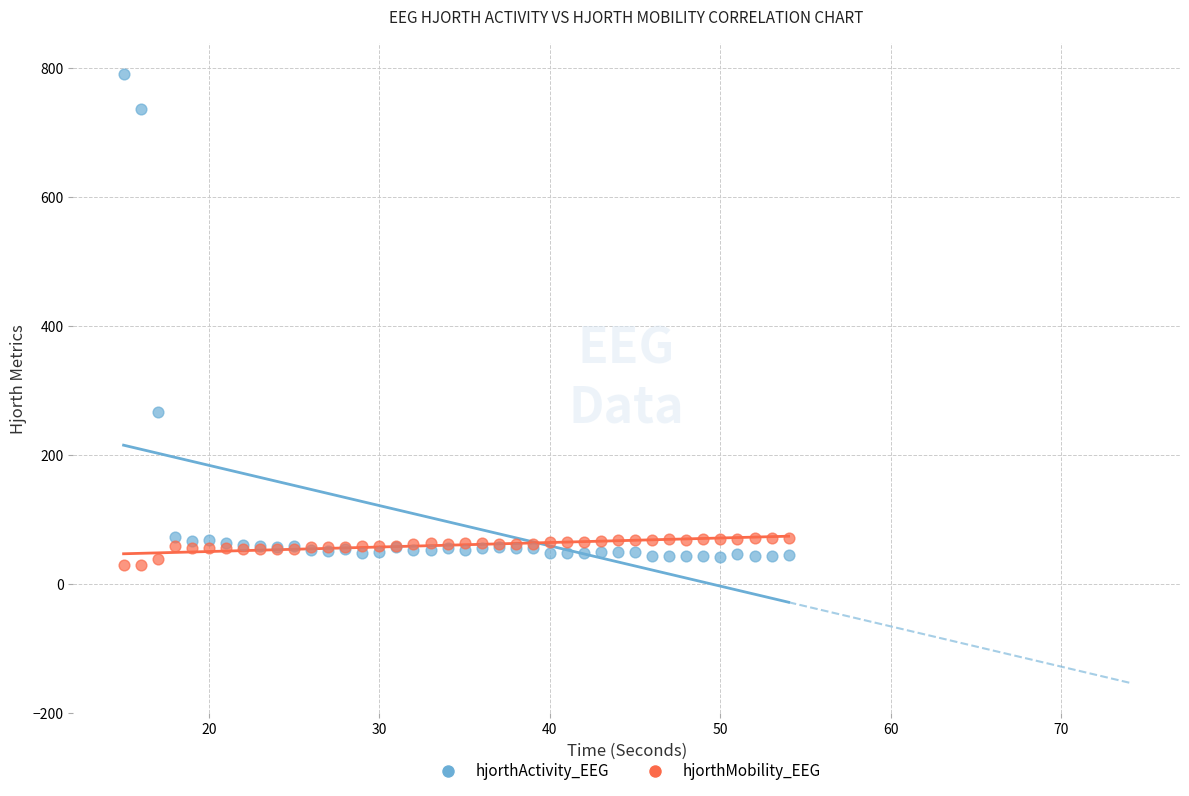

Which series contains the highest Y value?

hjorthActivity_EEG